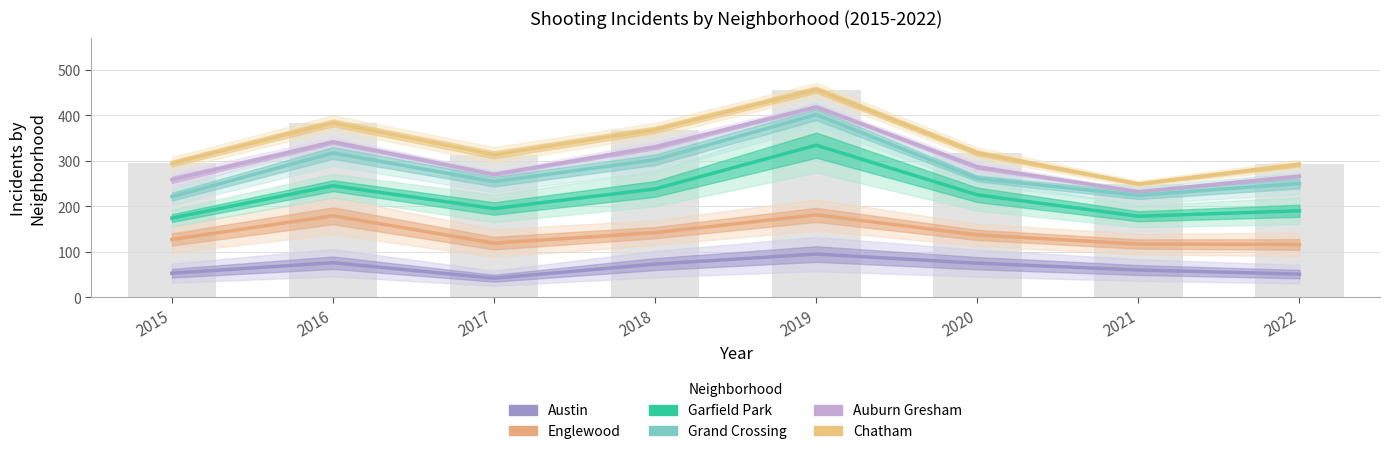

How many groups of bars are there?

8